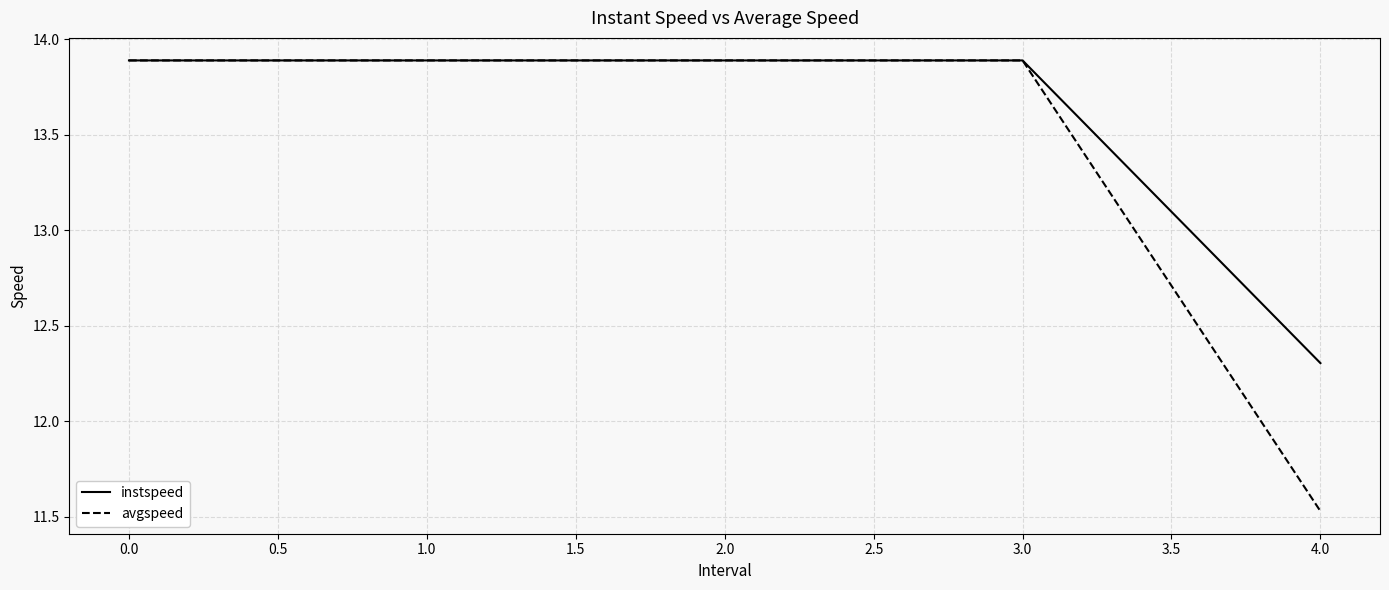

What is the average value of the instspeed series?

13.6